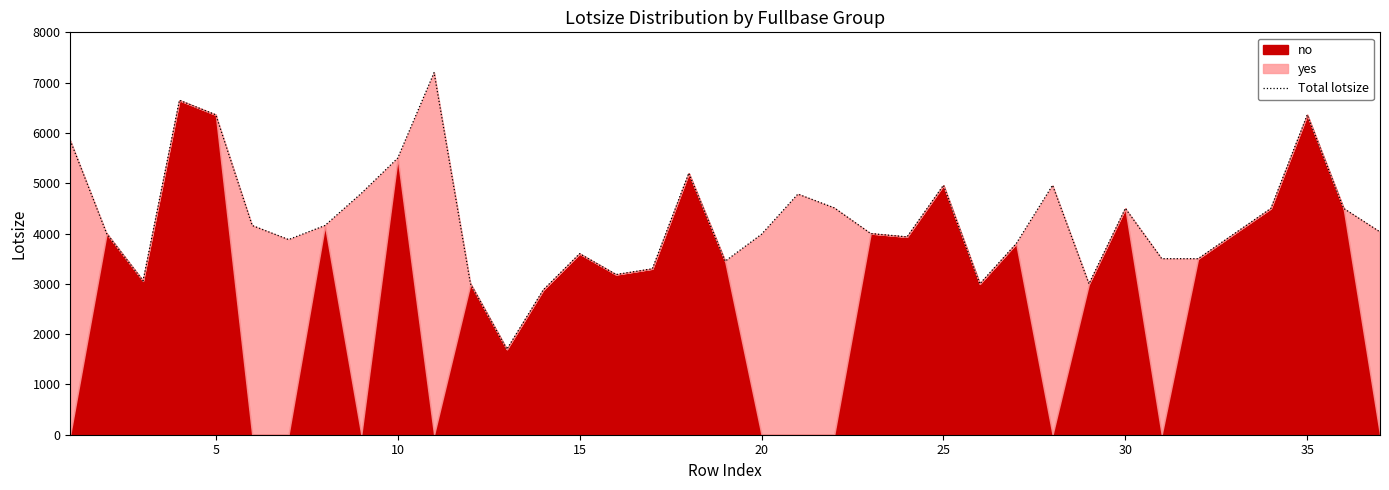

How many points are higher than both their immediate neighbors (excluding endpoints)?

9